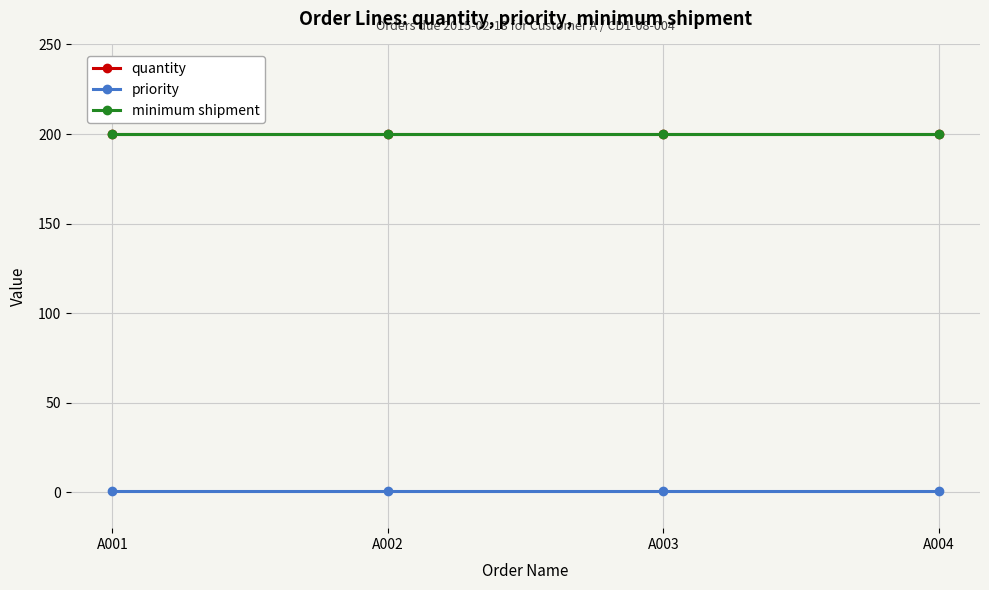

Does the chart have visible grid lines?

Yes